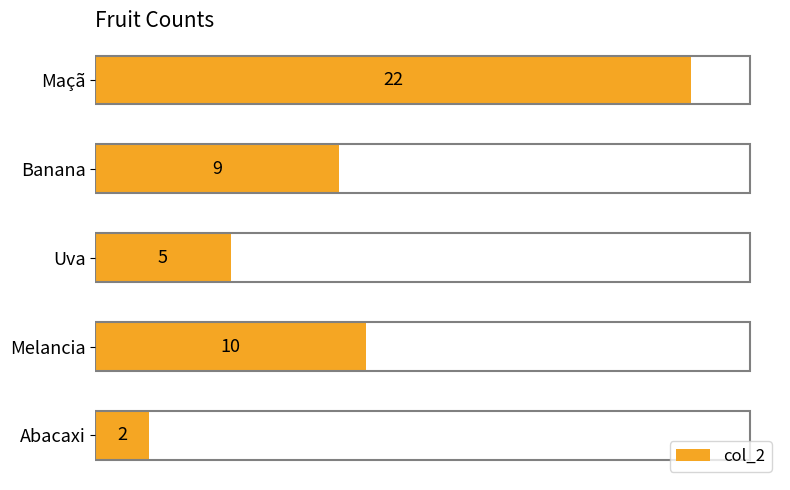

Reading top to bottom, extract all data points from this chart.

Maçã=22	Banana=9	Uva=5	Melancia=10	Abacaxi=2